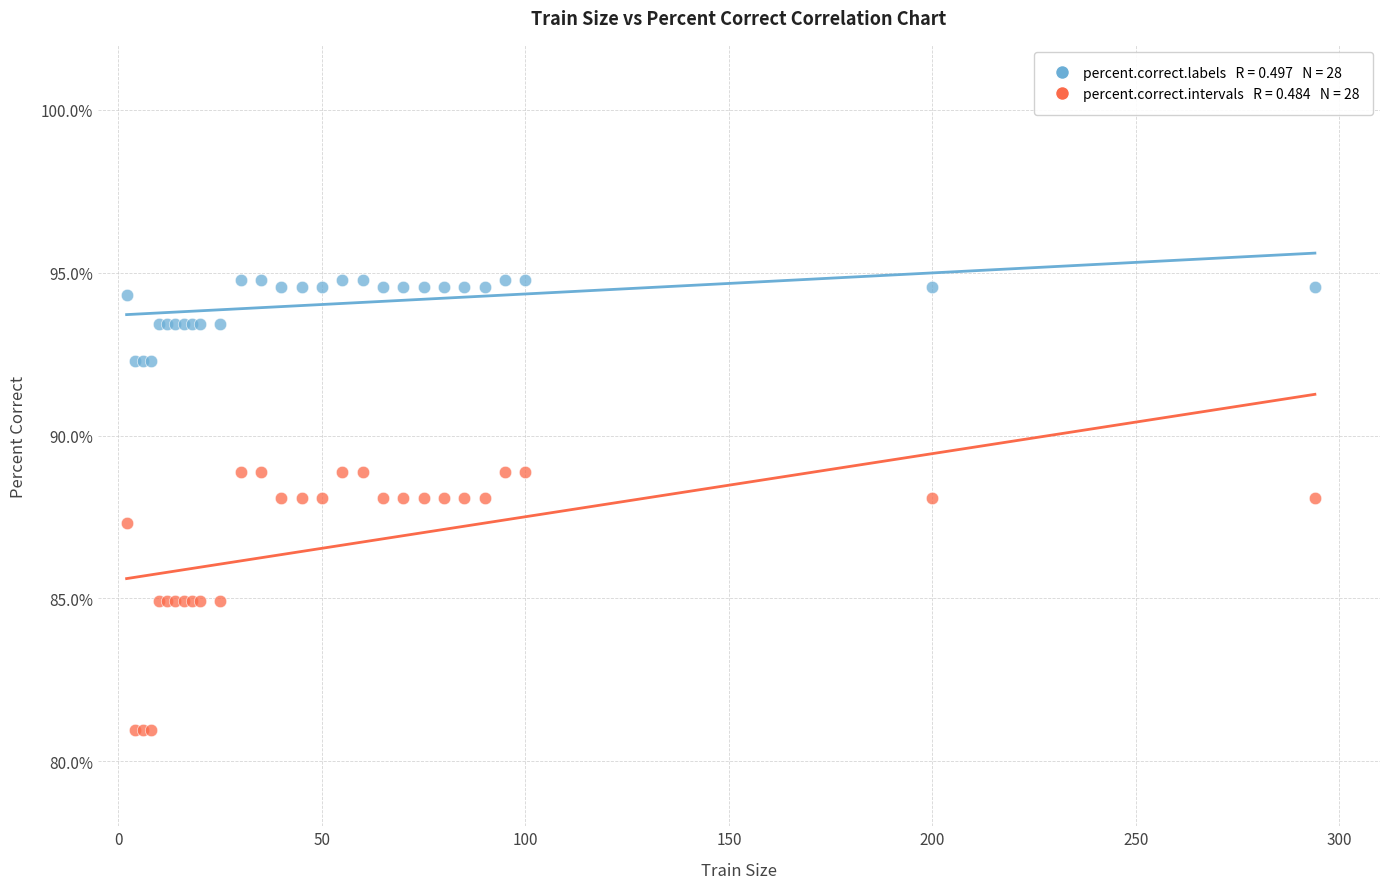

Across all series, what Y value is closest to 87?

87.3